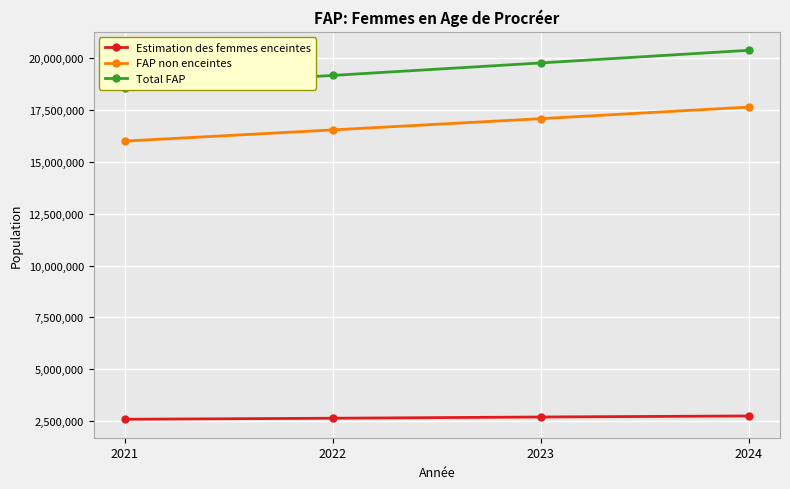

Where is Estimation des femmes enceintes nearest to the value 2660000?

2022